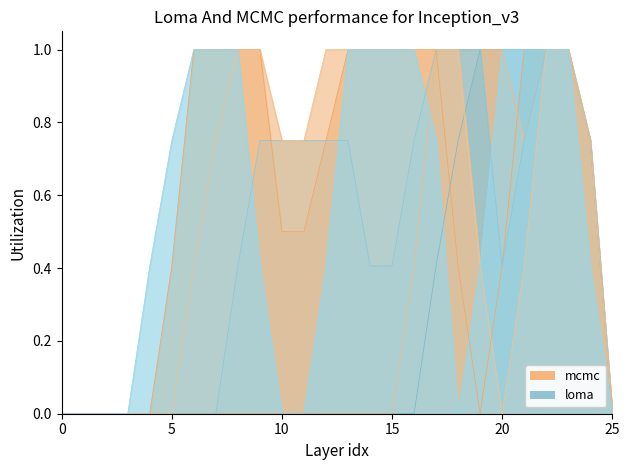

Between 14 and 18, which series saw the biggest shift?

col_10